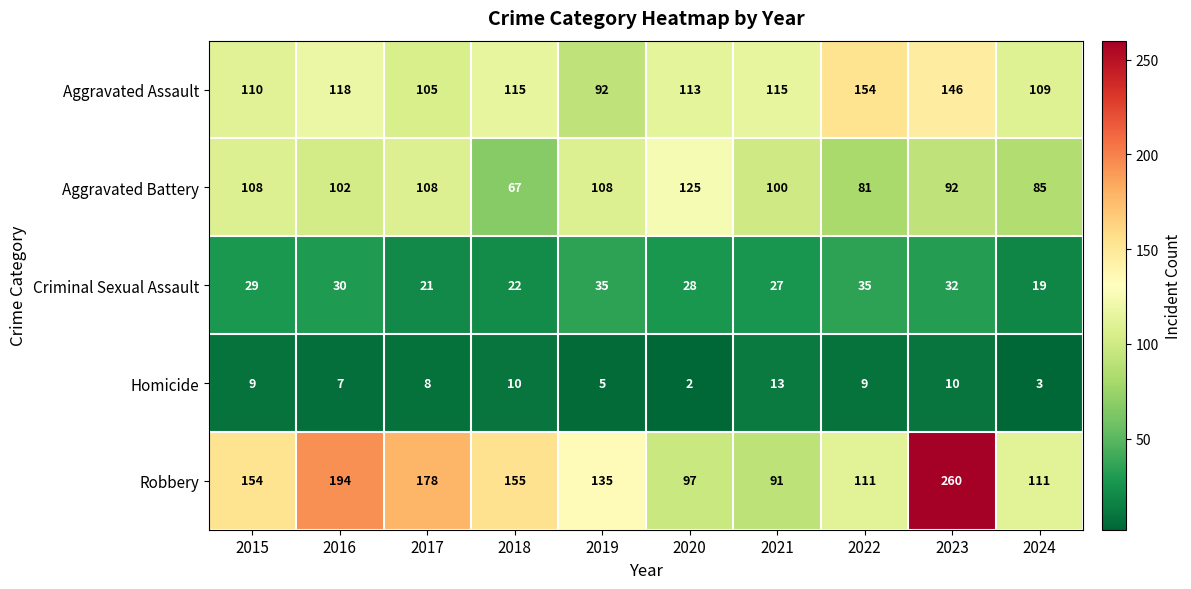

Which series has the largest range (max minus min)?

Robbery